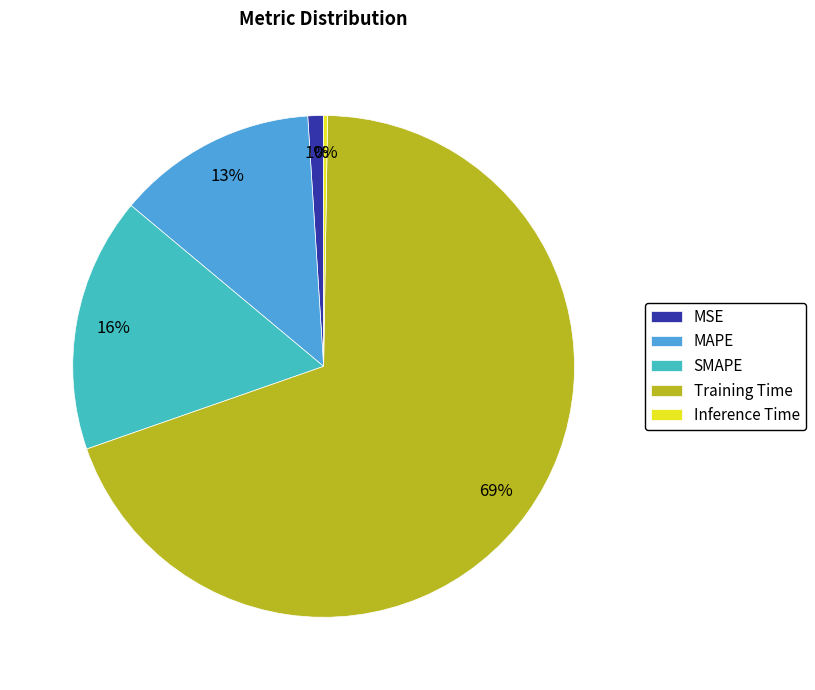

Which has a higher value, MSE or MAPE?

MAPE